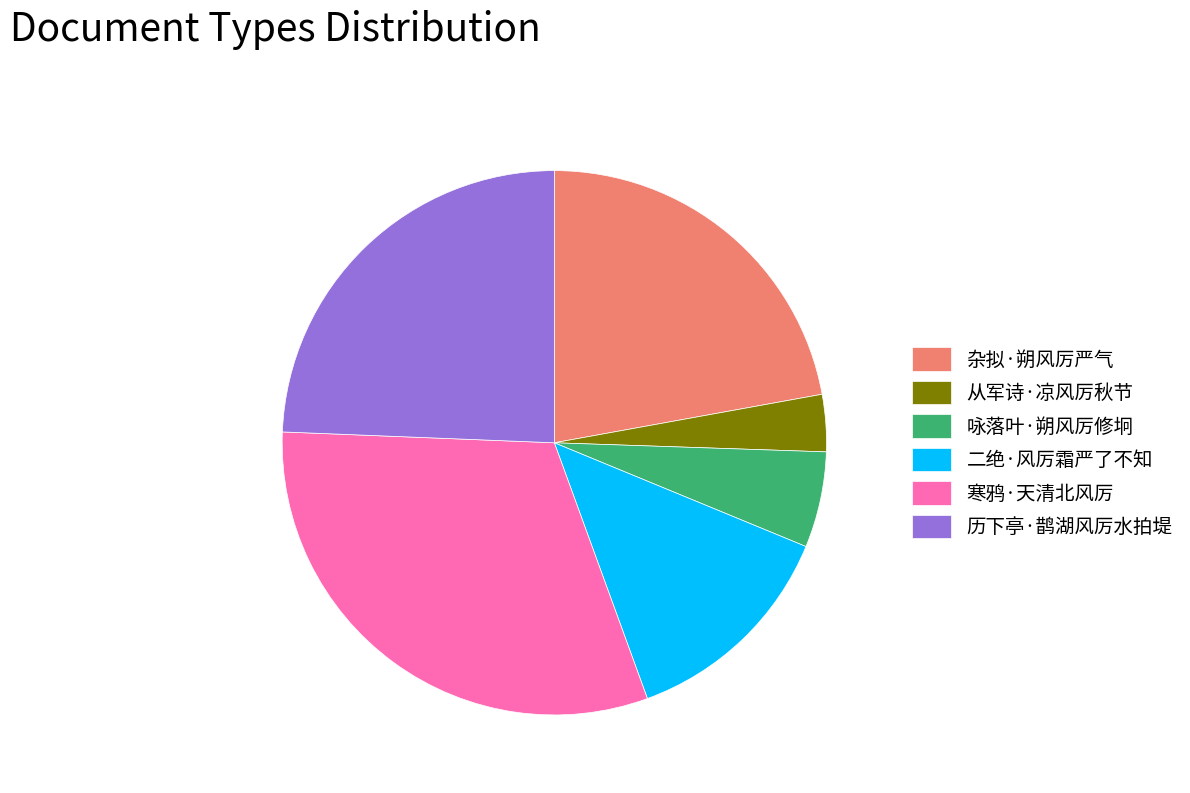

The 二绝·风厉霜严了不知 slice represents 13% of the pie. True or false?

True